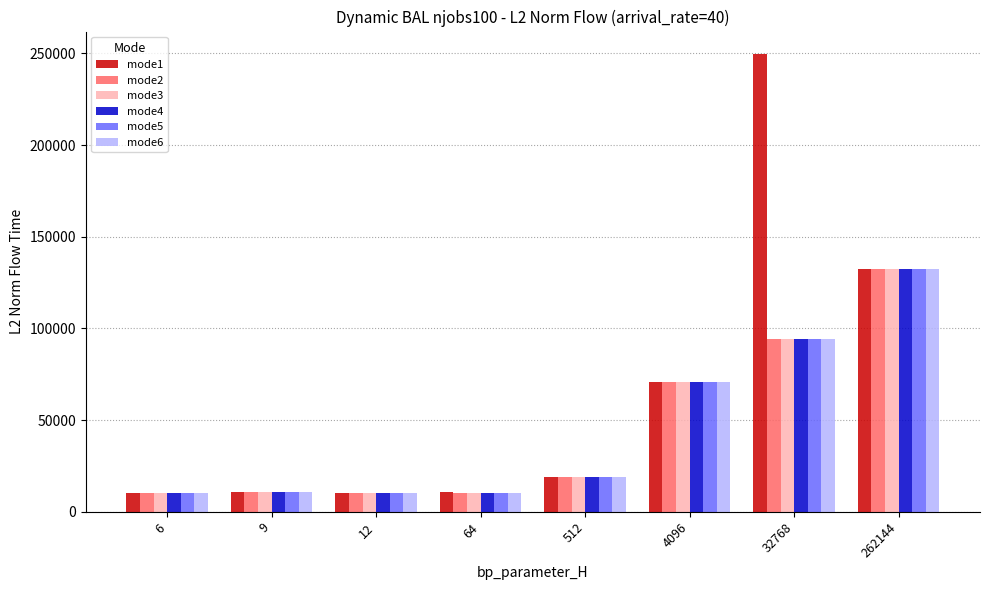

The mode6 series shows 6788.9 at 512. True or false?

False